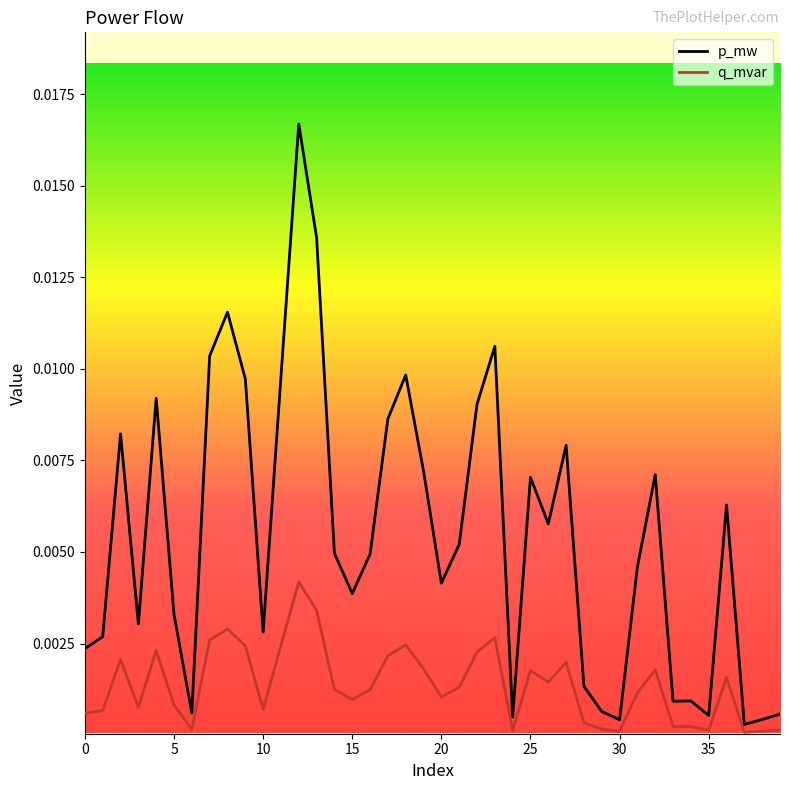

Which series has the largest range (max minus min)?

p_mw